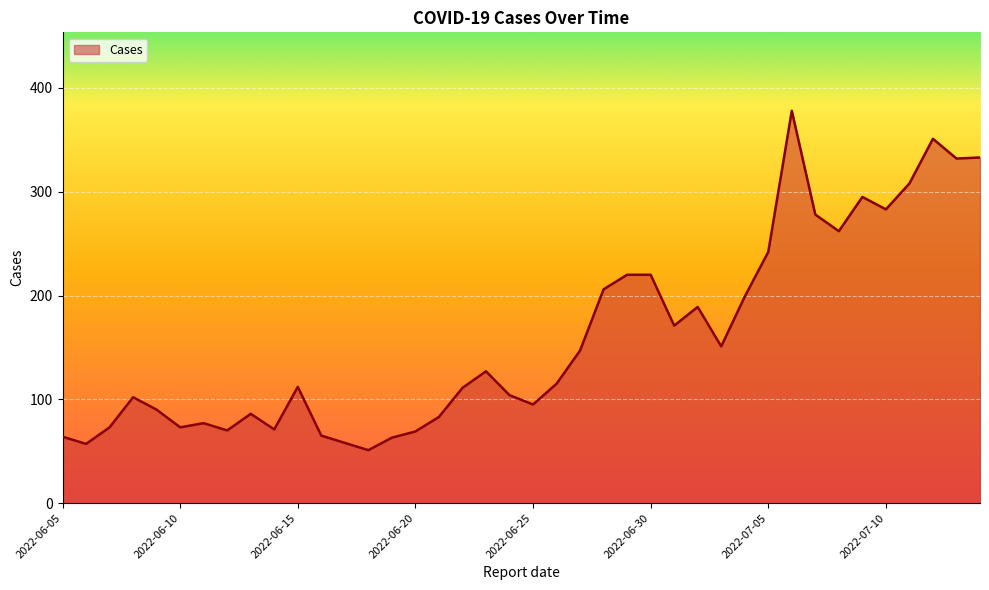

How many values are below 115?

20